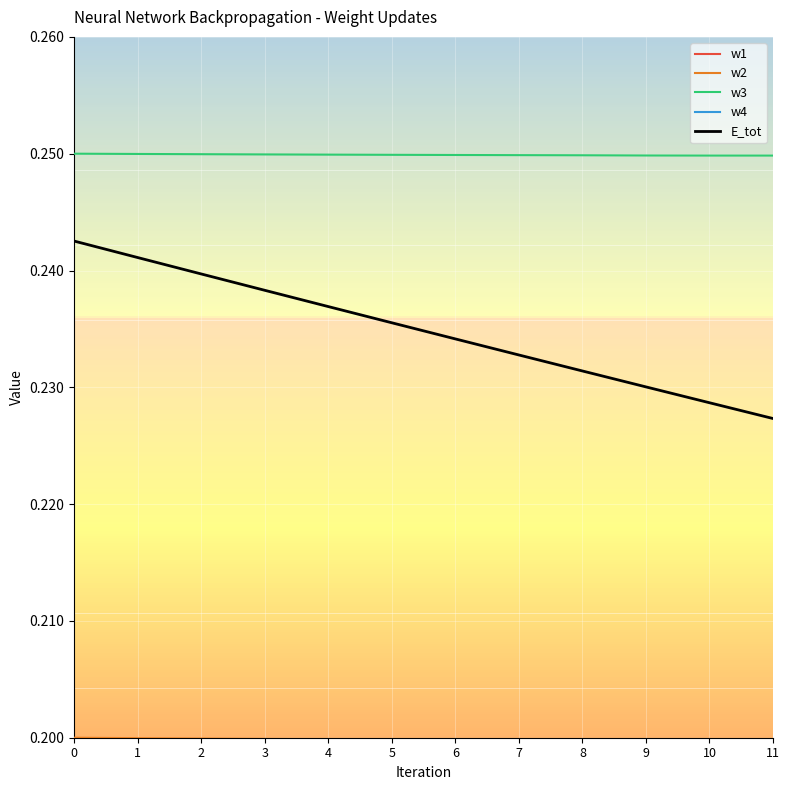

Rank the series at 2 from lowest to highest value.

w1, w2, E_tot, w3, w4